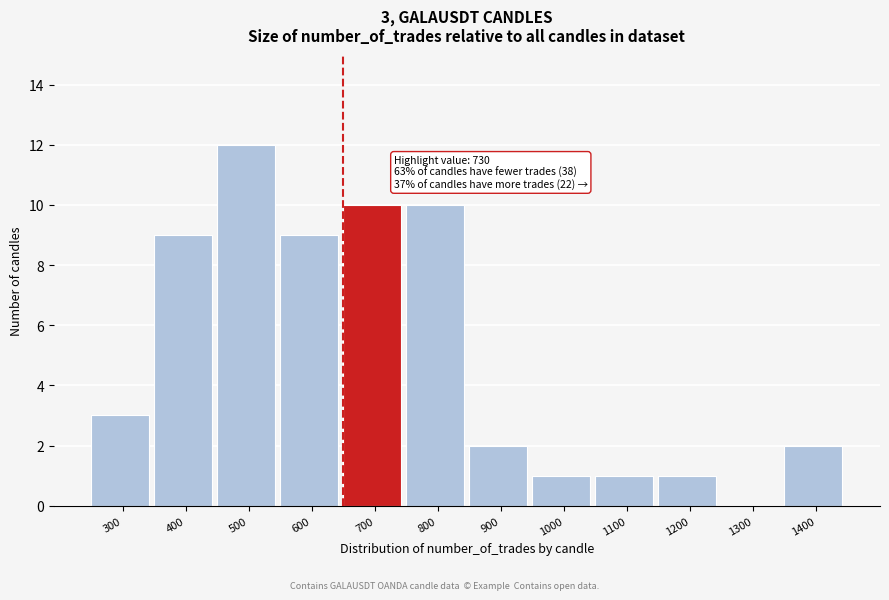

Reading left to right, extract all data points from this chart.

300=3	400=9	500=12	600=9	700=10	800=10	900=2	1000=1	1100=1	1200=1	1300=0	1400=2